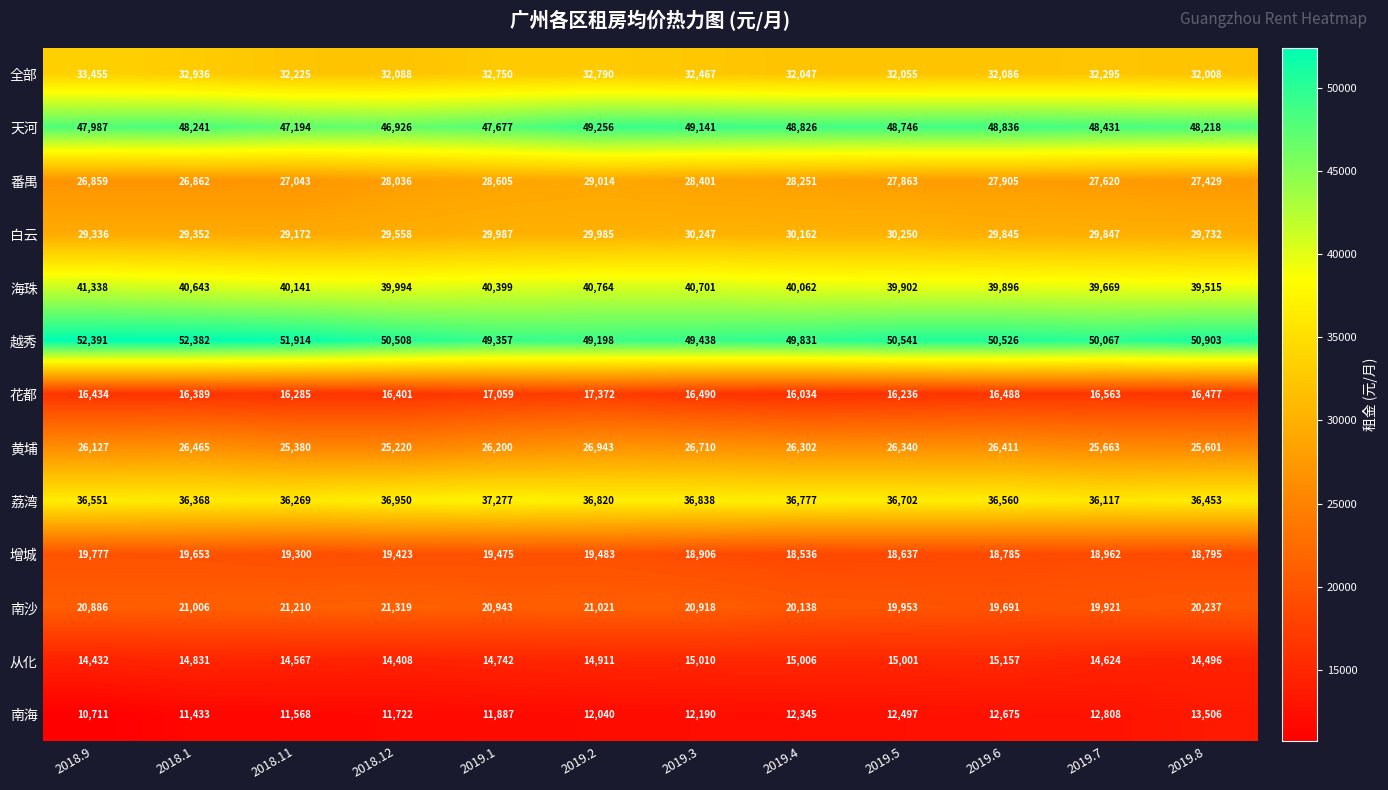

Which series changed the most between 2019.7 and 2019.8?

越秀